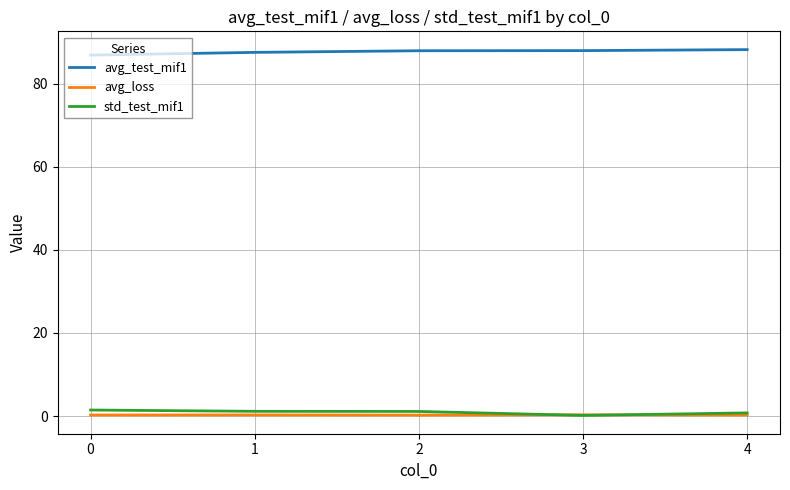

What are all the series names shown in the legend?

avg_test_mif1, avg_loss, std_test_mif1